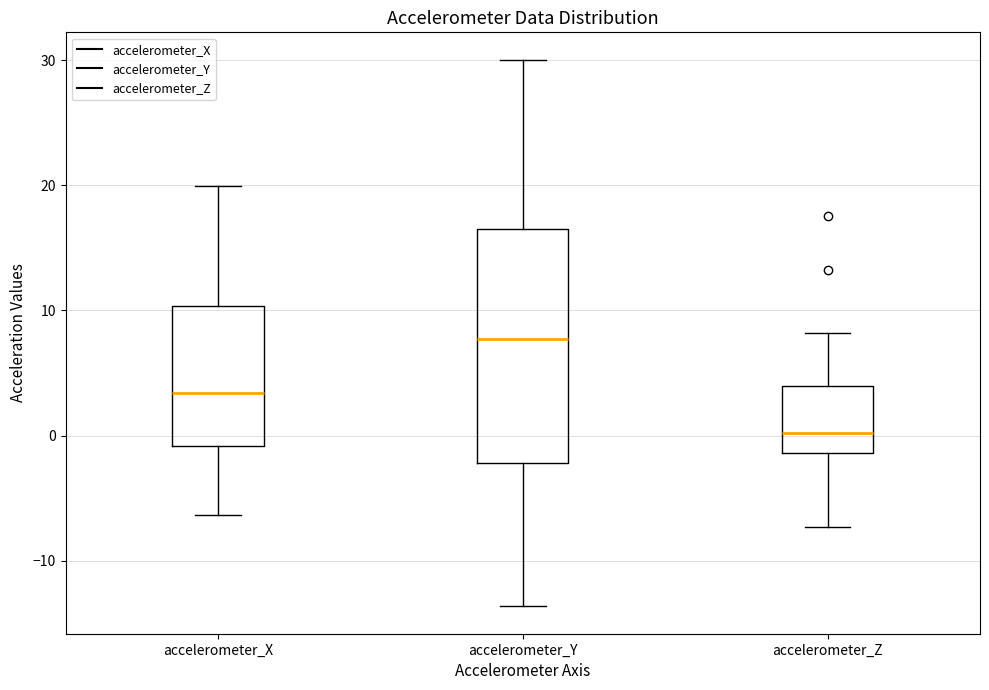

Reading left to right, transcribe this box plot: for each box, give where its median line is, the range the box spans, and where its two whiskers end, as read against the y-axis. The values are not printed on the chart, so give them approximately, as read against the axis.

accelerometer_X: median 3, box -1 to 10, whiskers -6 to 20
accelerometer_Y: median 8, box -2 to 17, whiskers -14 to 30
accelerometer_Z: median 0, box -1 to 4, whiskers -7 to 8